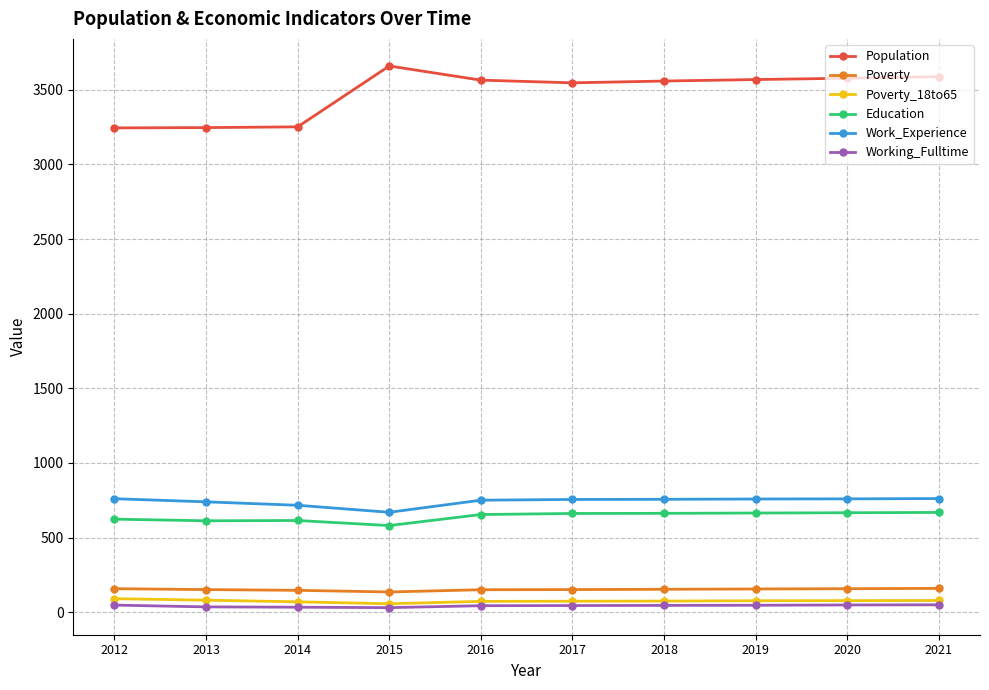

True or false: Poverty_18to65 has a value of 76 at 2019.

True